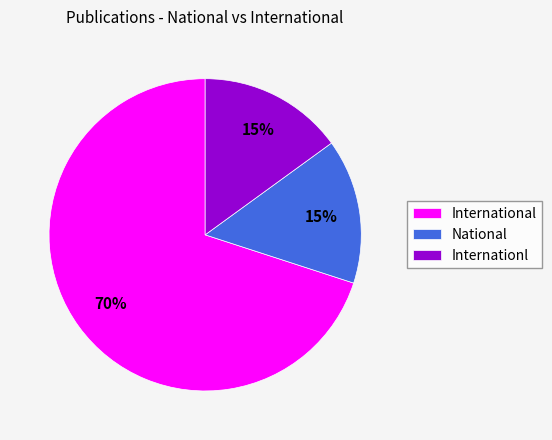

What percentage is the National slice, to the nearest percent?

15%